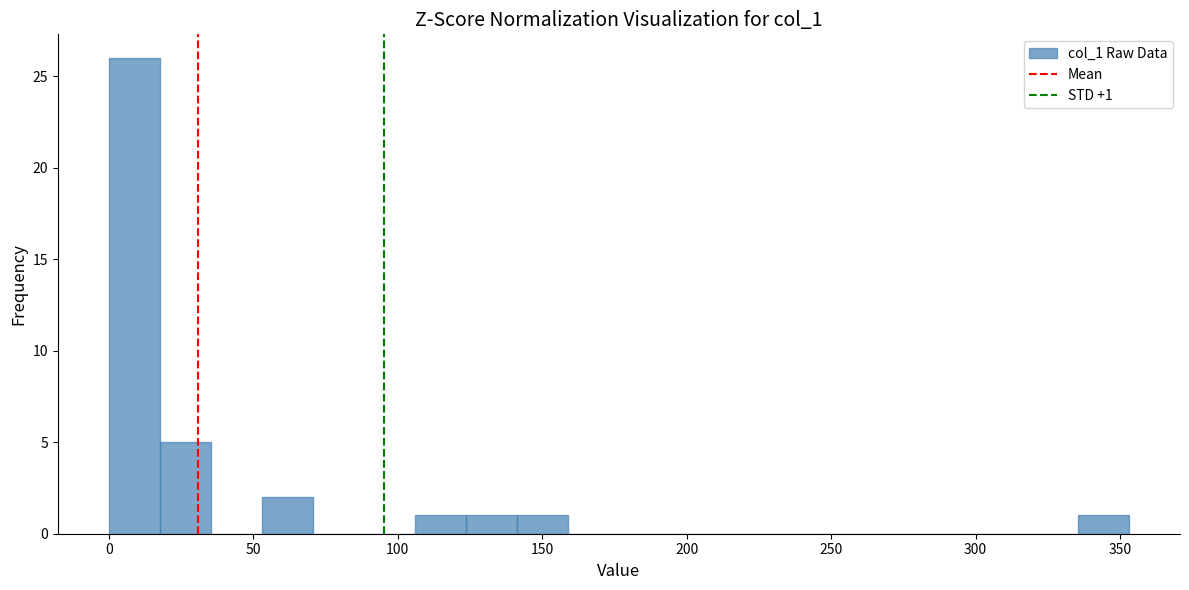

Read against the x-axis, roughly where is the centre of the tallest bar?

10